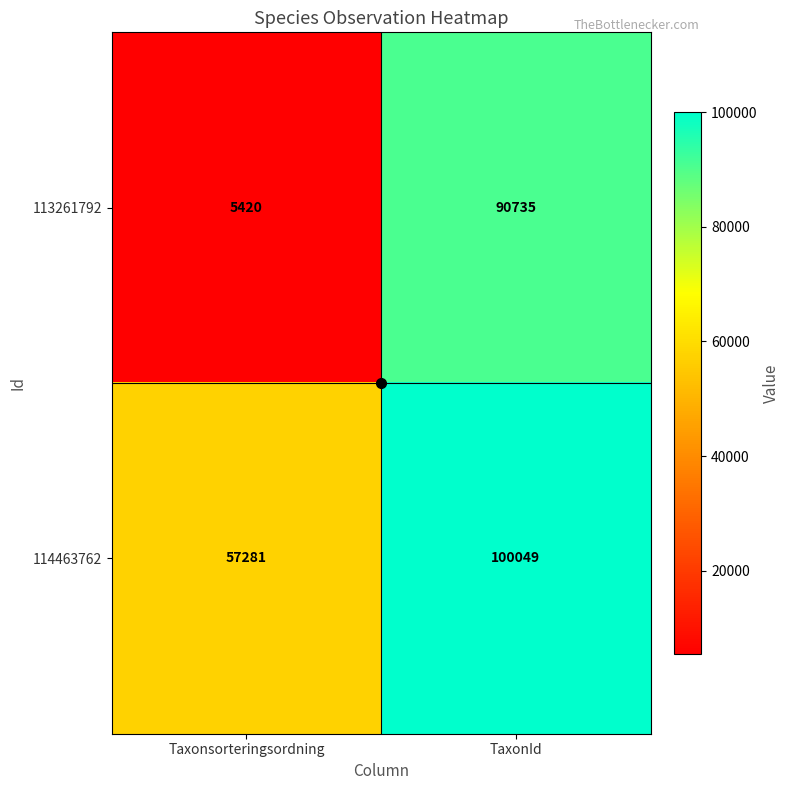

At which category is the sum across all series the highest?

TaxonId